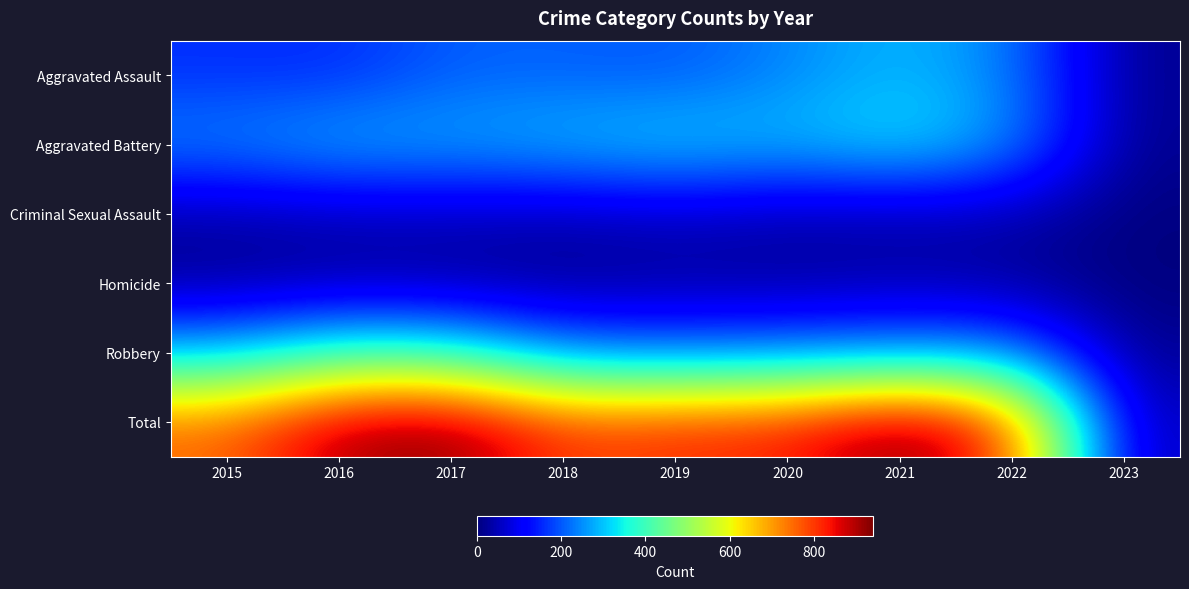

Reading left to right, extract all data points from this chart.

Aggravated Assault: 2015=160	2016=154	2017=207	2018=206	2019=197	2020=242	2021=292	2022=239	2023=14
Aggravated Battery: 2015=246	2016=288	2017=277	2018=297	2019=321	2020=294	2021=336	2022=261	2023=13
Criminal Sexual Assault: 2015=34	2016=43	2017=47	2018=40	2019=51	2020=36	2021=33	2022=39	2023=1
Homicide: 2015=17	2016=29	2017=24	2018=15	2019=27	2020=24	2021=37	2022=23	2023=0
Robbery: 2015=297	2016=394	2017=381	2018=237	2019=224	2020=233	2021=244	2022=245	2023=17
Total: 2015=754	2016=908	2017=936	2018=795	2019=820	2020=829	2021=942	2022=807	2023=45